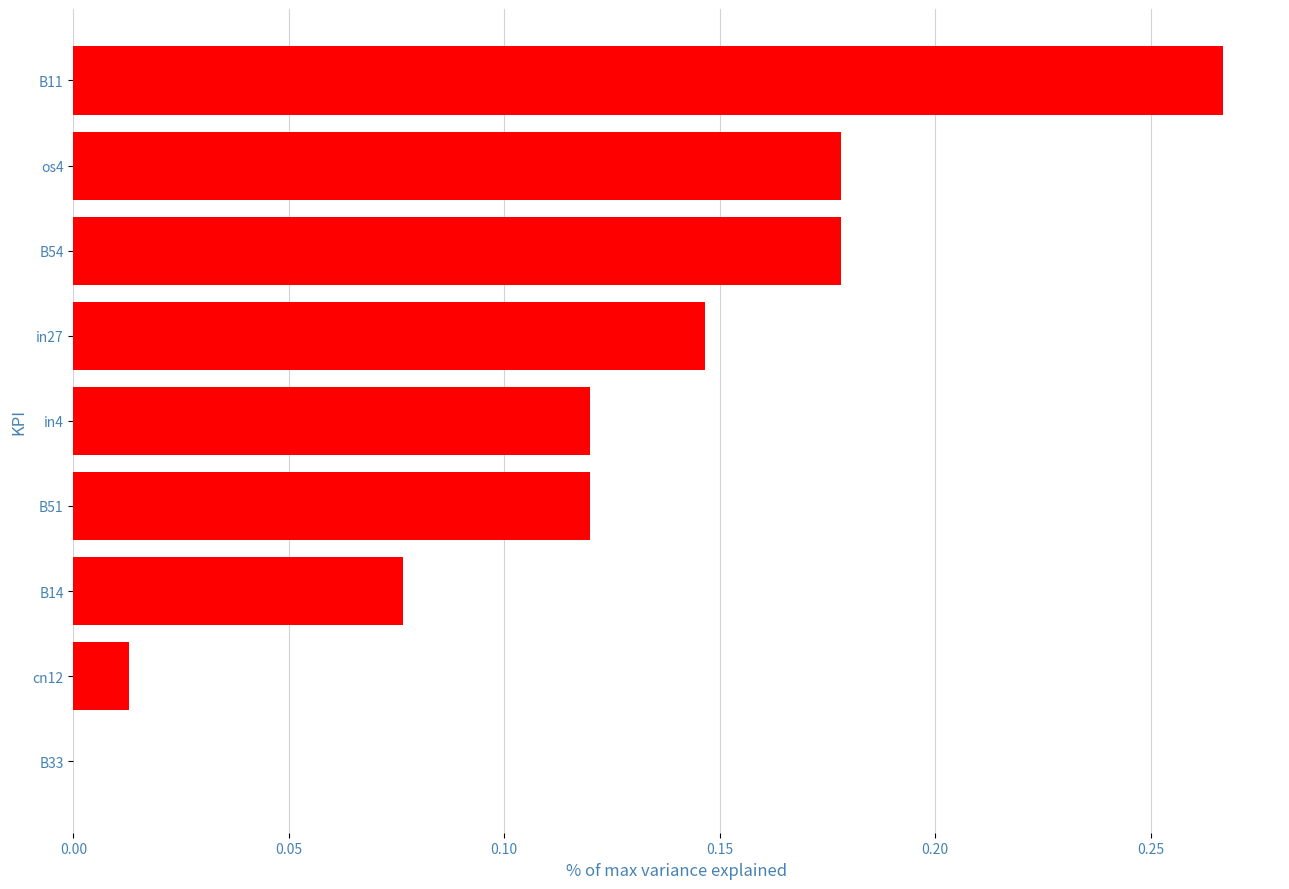

What is the sum of all values?

1.1